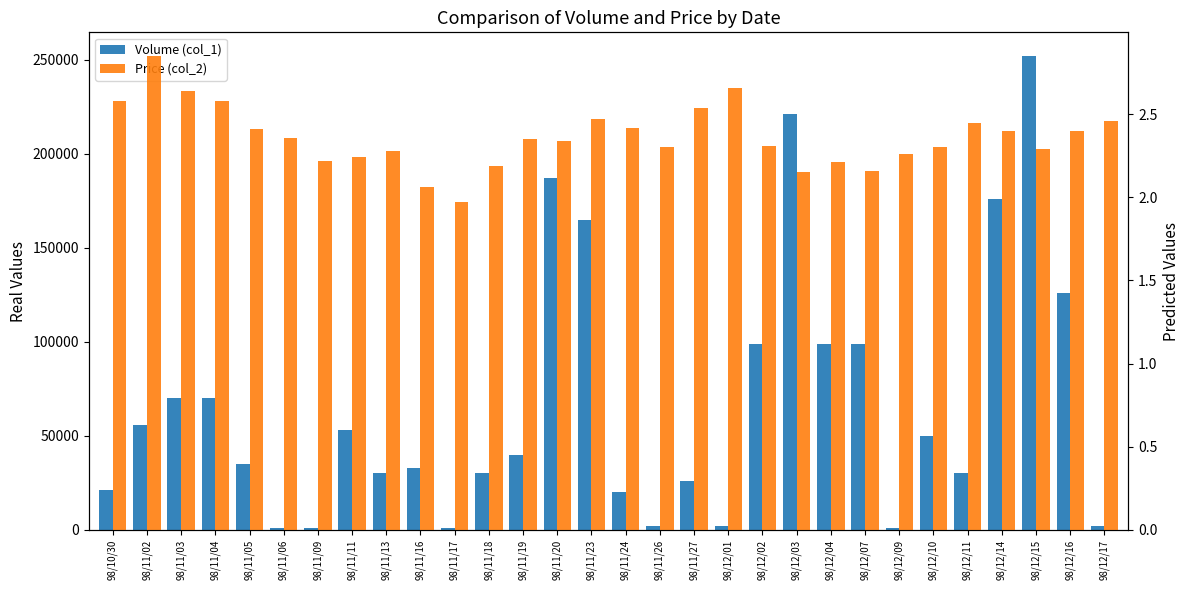

Which series has the largest range (max minus min)?

Volume (col_1)